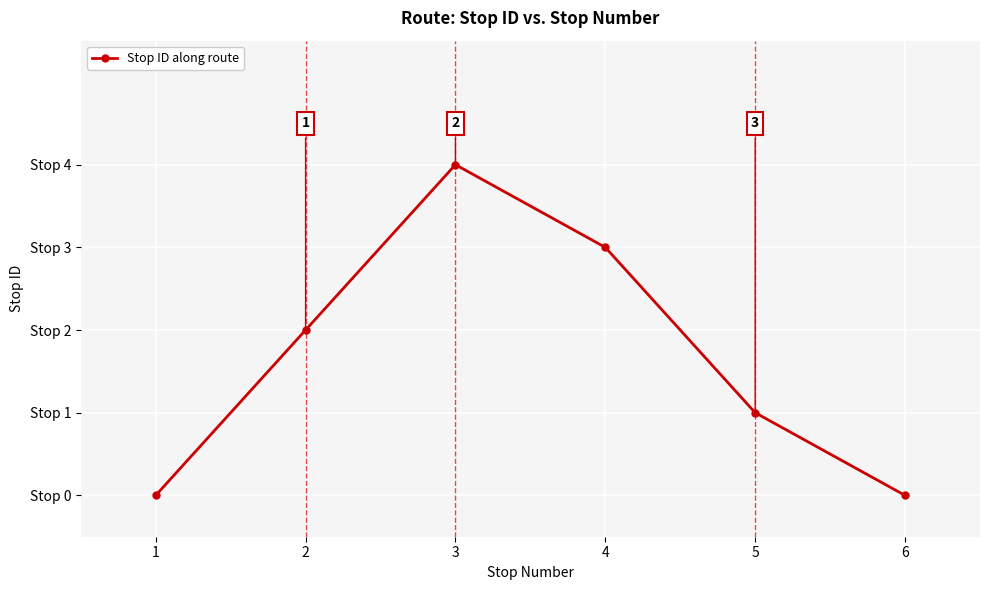

True or false: the data has more than 1 interior local peaks.

False